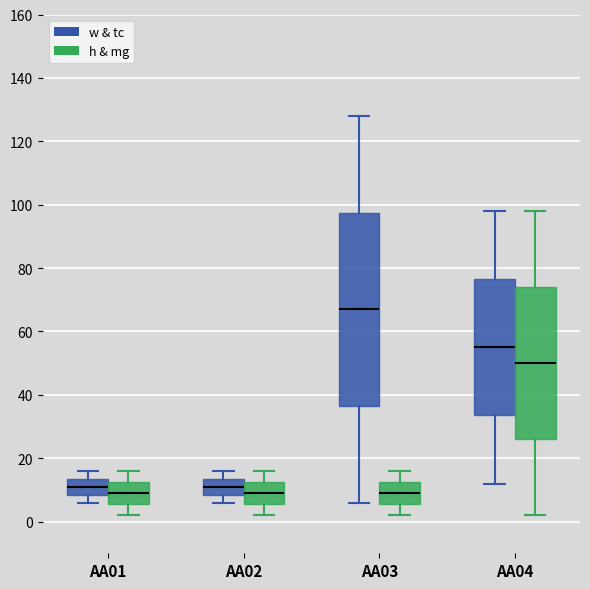

Reading left to right, transcribe this box plot: for each box, give where its median line is, the range the box spans, and where its two whiskers end, as read against the y-axis. The values are not printed on the chart, so give them approximately, as read against the axis.

AA01 (w & tc): median 12, box 8 to 14, whiskers 6 to 16
AA01 (h & mg): median 10, box 6 to 12, whiskers 2 to 16
AA02 (w & tc): median 12, box 8 to 14, whiskers 6 to 16
AA02 (h & mg): median 10, box 6 to 12, whiskers 2 to 16
AA03 (w & tc): median 68, box 36 to 98, whiskers 6 to 128
AA03 (h & mg): median 10, box 6 to 12, whiskers 2 to 16
AA04 (w & tc): median 56, box 34 to 76, whiskers 12 to 98
AA04 (h & mg): median 50, box 26 to 74, whiskers 2 to 98